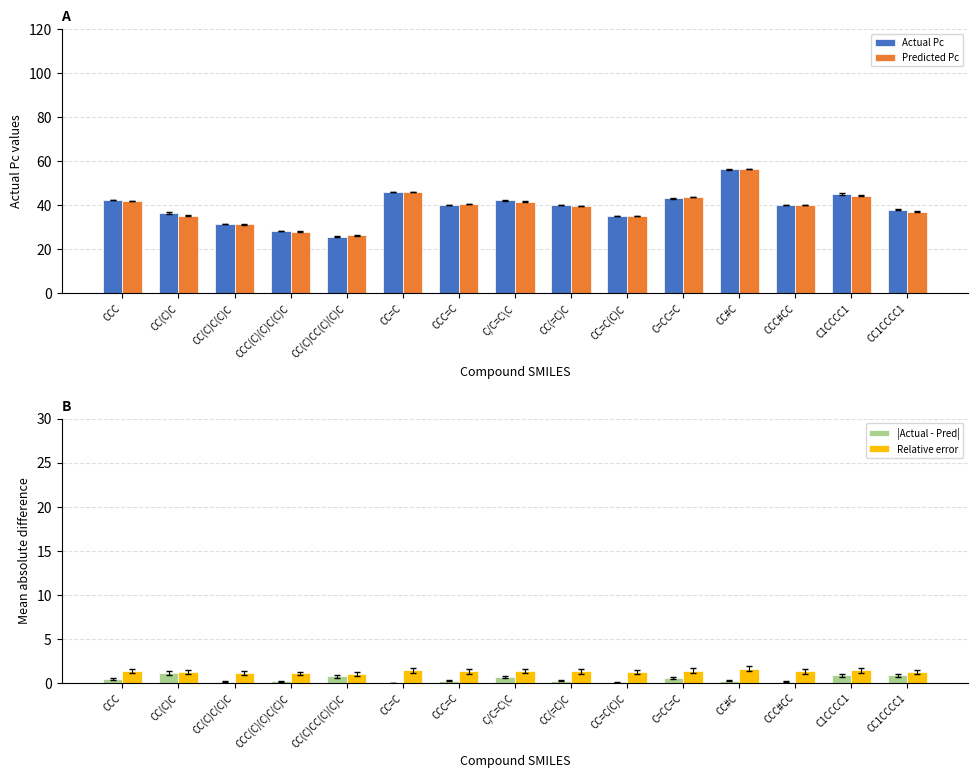

List the series in order of their peak value, highest first.

Predicted Pc, Actual Pc, Relative error, |Actual - Pred|